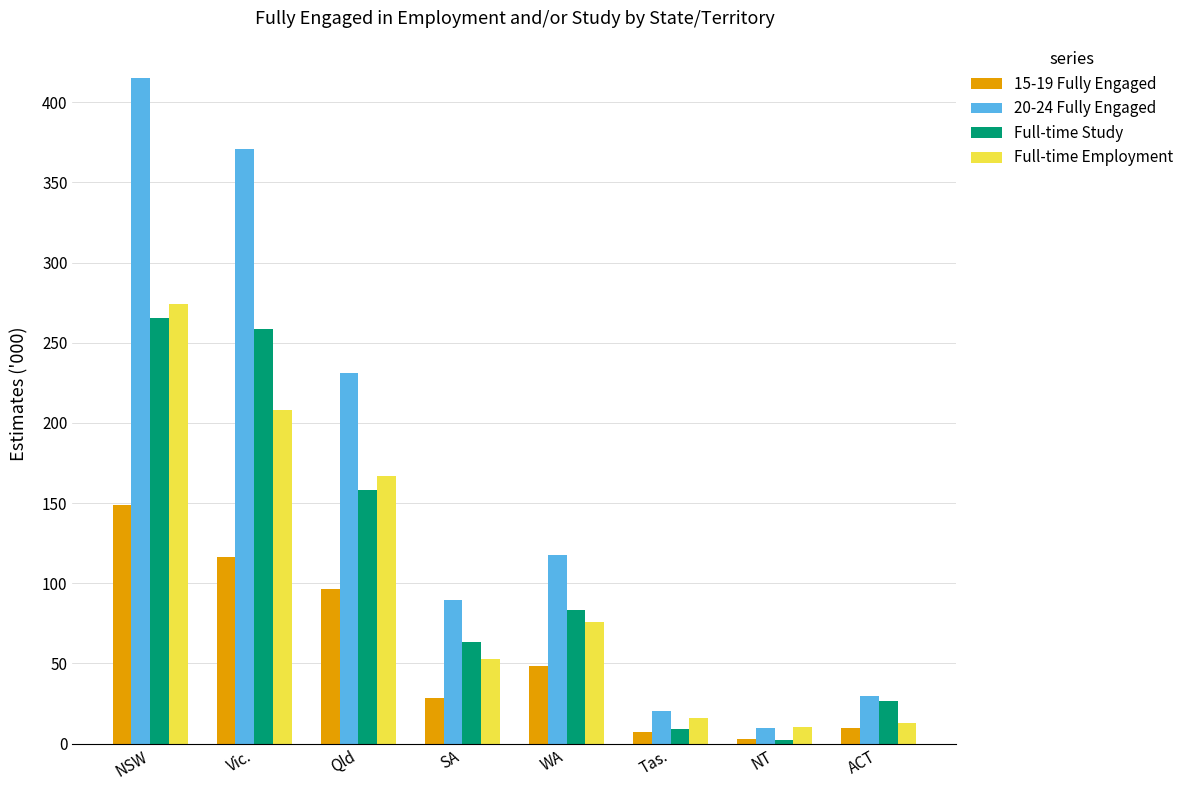

What is the sum of all Full-time Study values?

867.3